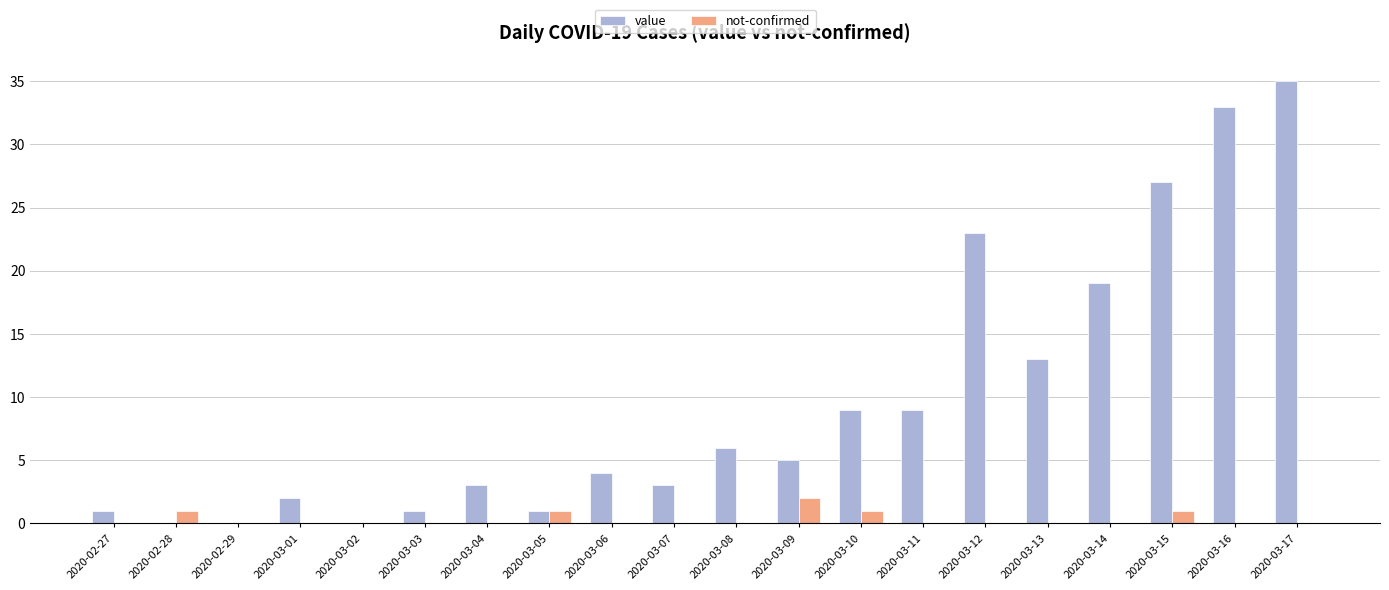

The value series shows 23 at 2020-03-12. True or false?

True